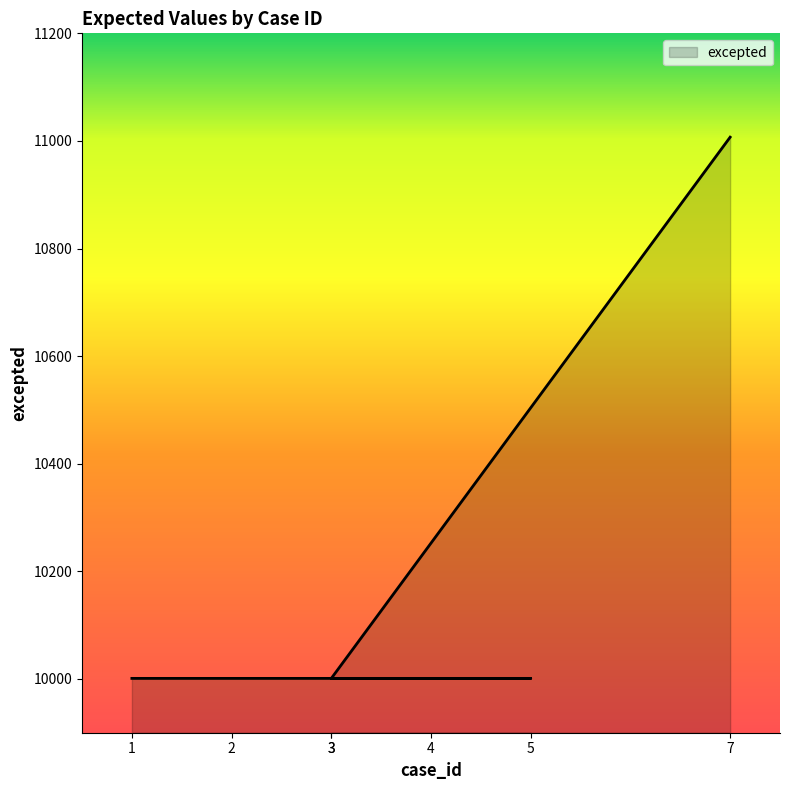

Rank the categories by value from highest to lowest.

7, 1, 2, 3, 4, 5, 3